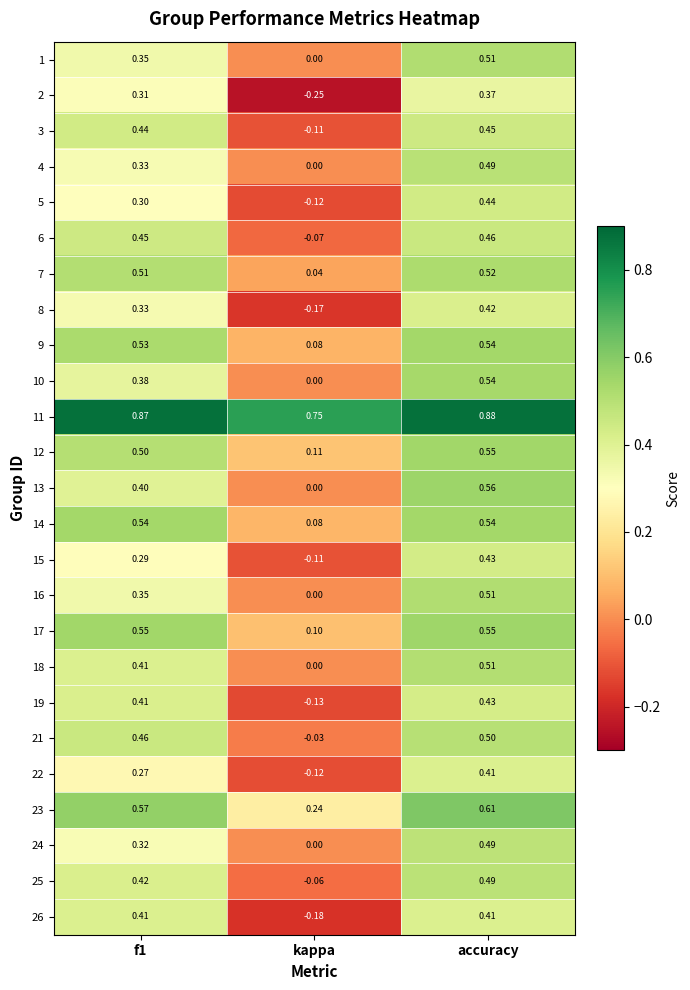

At which label is 9 closest to 0?

kappa